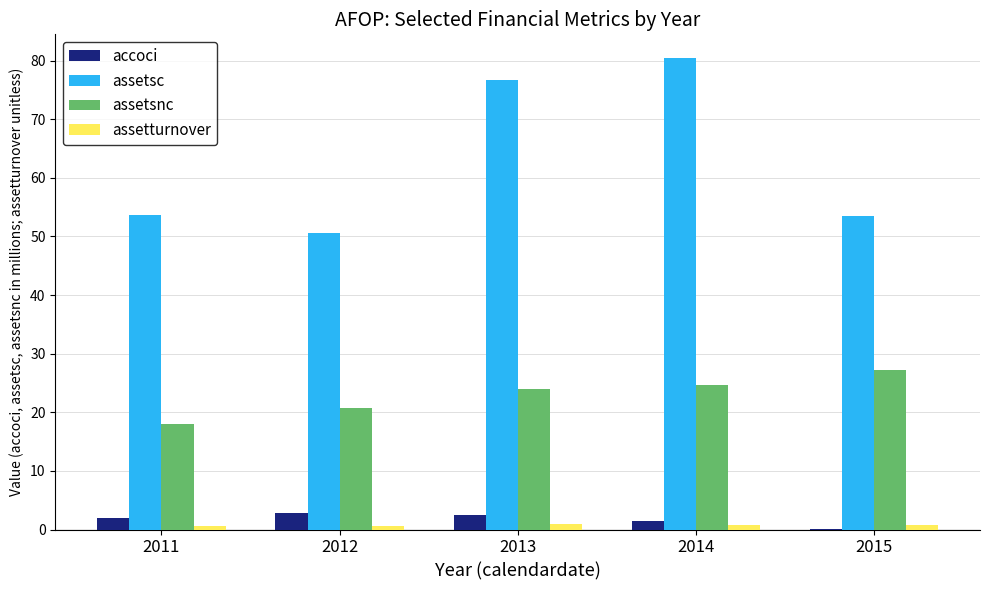

What is the greatest value displayed?

80.5